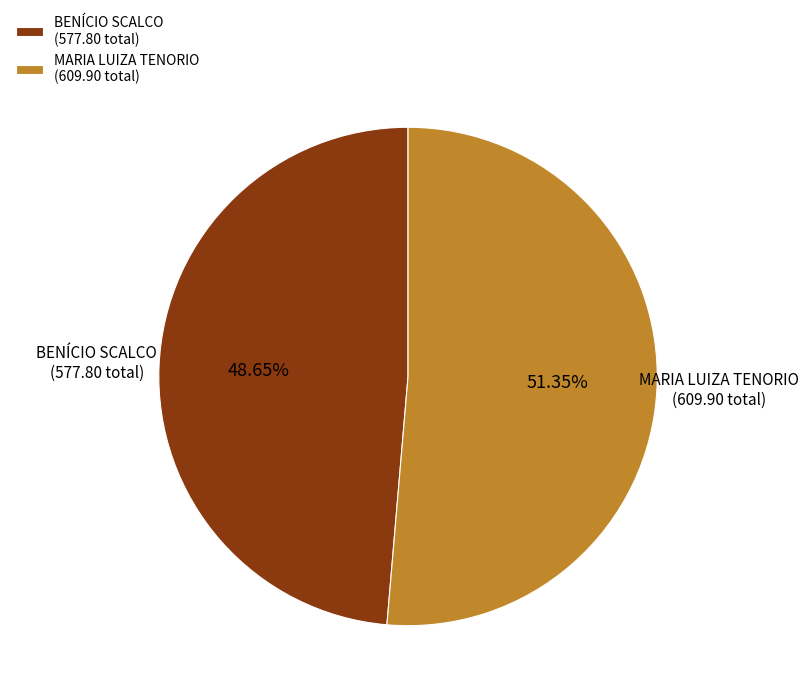

Between BENÍCIO SCALCO (577.80 total) and MARIA LUIZA TENORIO (609.90 total), which is larger?

MARIA LUIZA TENORIO (609.90 total)